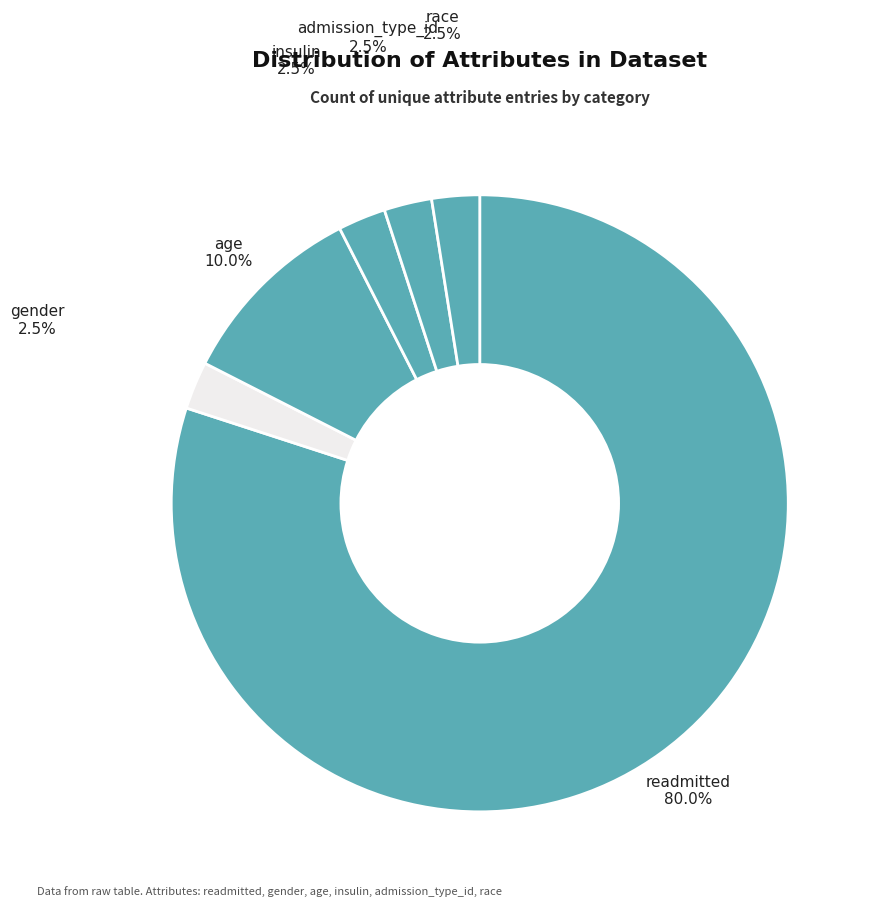

How many slices are in this pie chart?

6